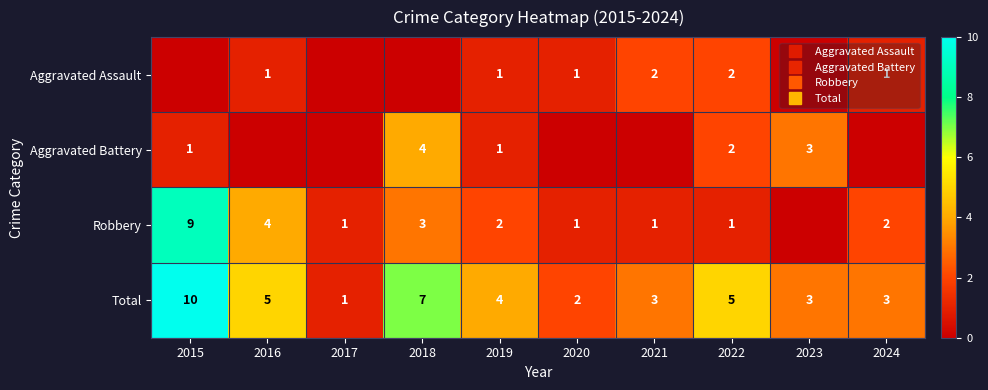

What is the difference between the highest and lowest values at 2024?

3